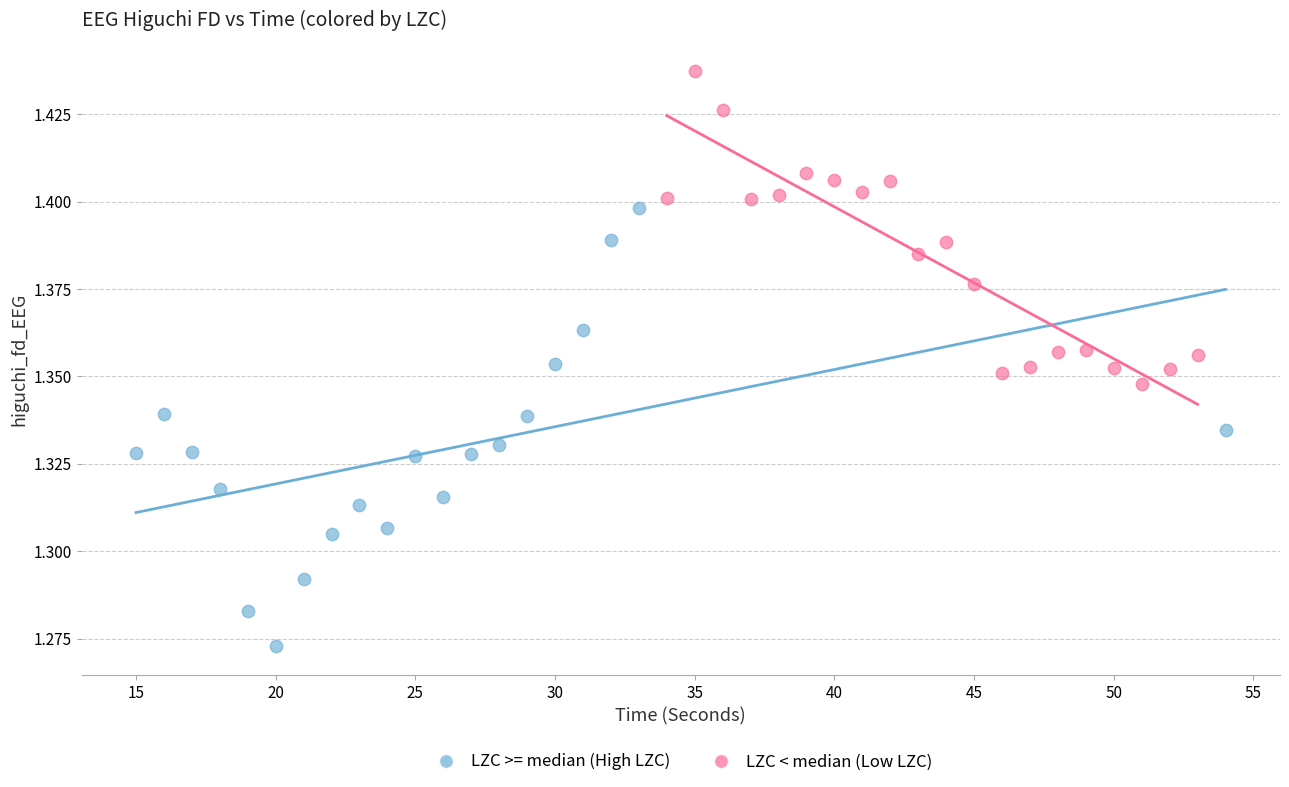

Which series reaches the maximum Y coordinate?

LZC < median (Low LZC)